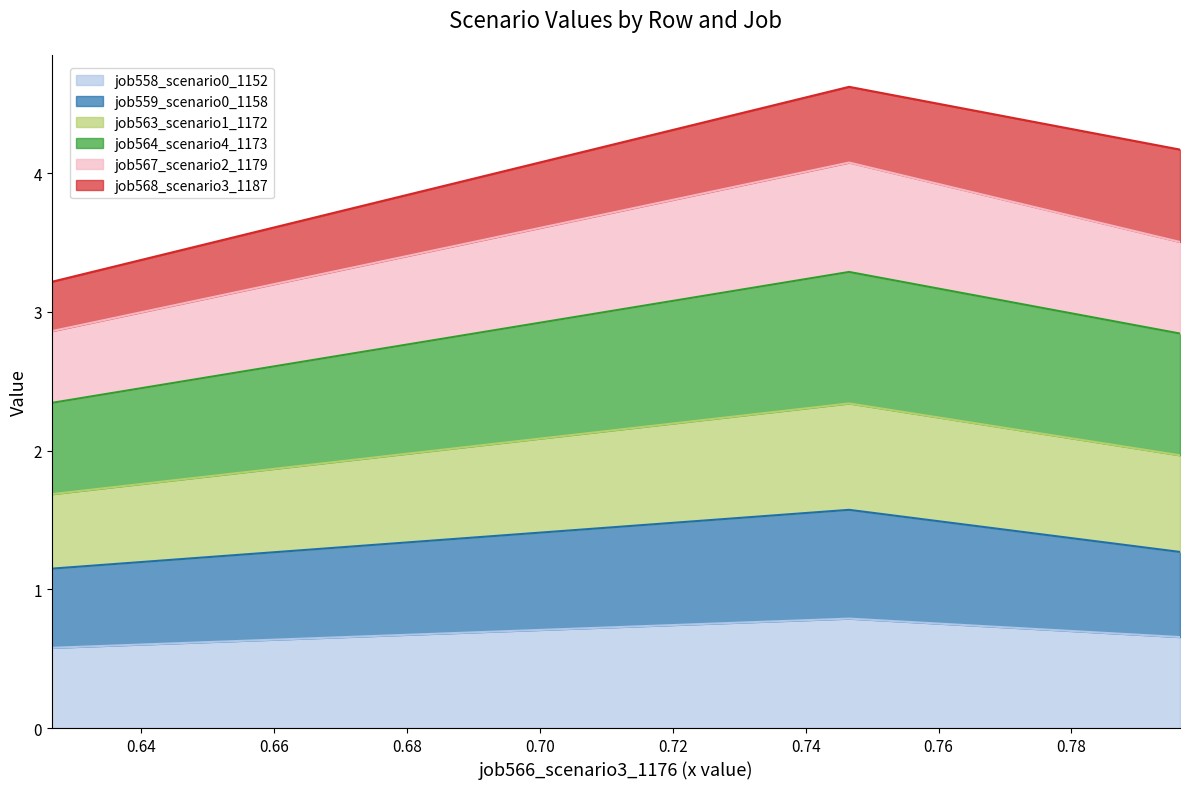

What is the maximum value shown in the chart?

4.6